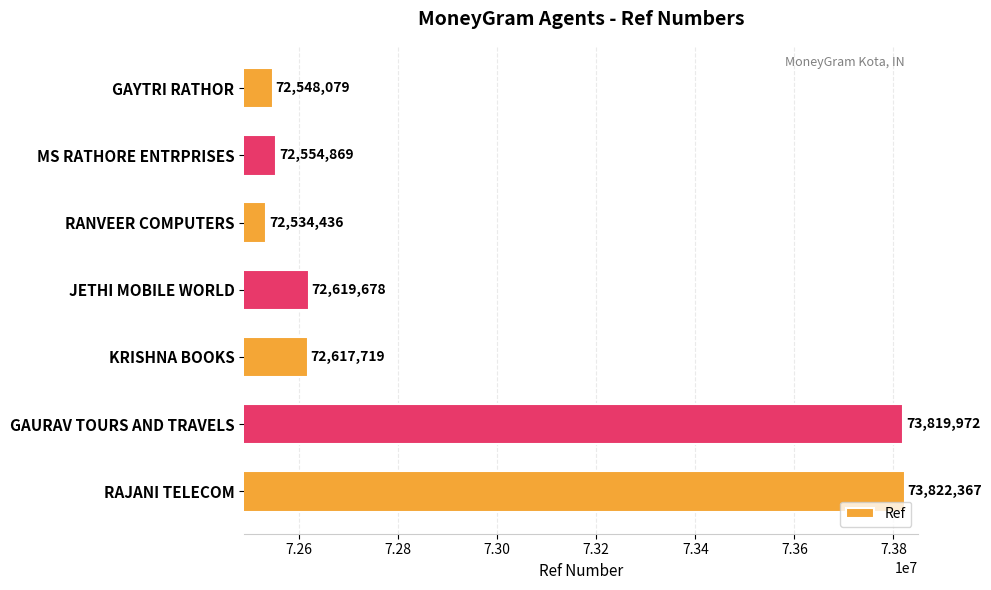

What is the label of the 5th bar from the bottom?

RANVEER COMPUTERS